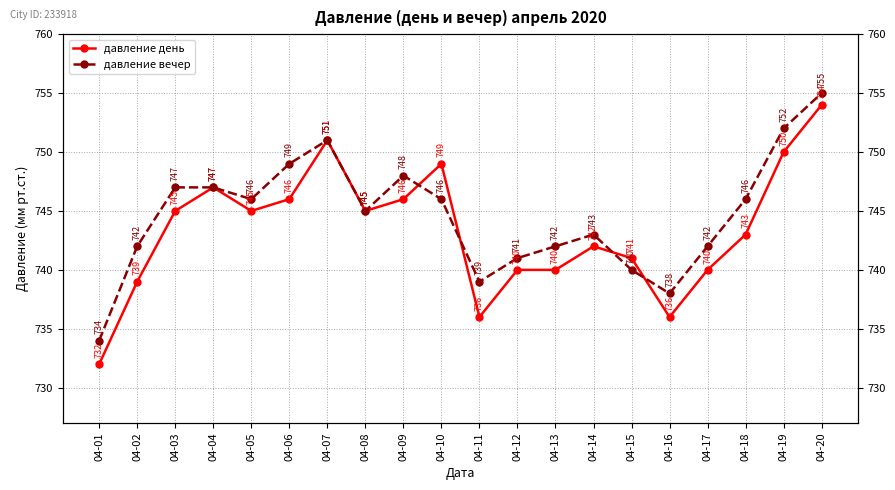

Rank the series at 04-18 from lowest to highest value.

давление день, давление вечер